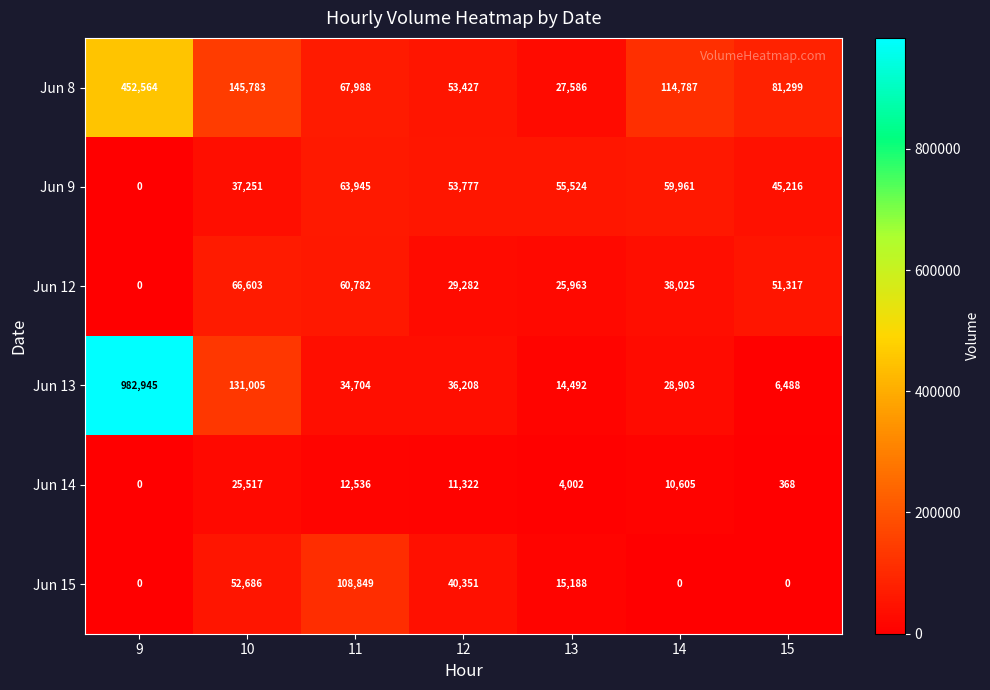

What is the total value across all series at 14?

252281